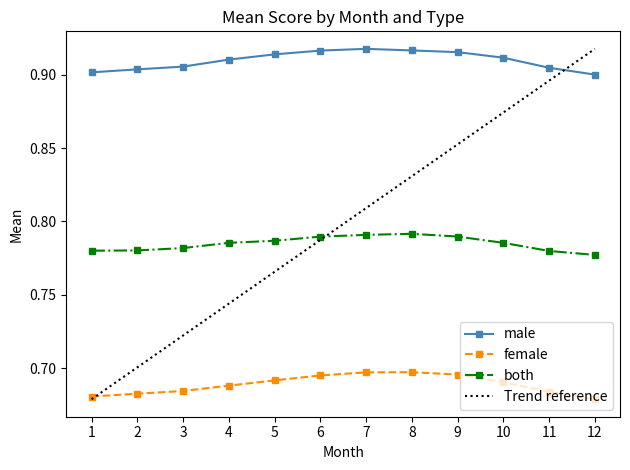

What is the value of the female point at the 7th from the left?

0.7